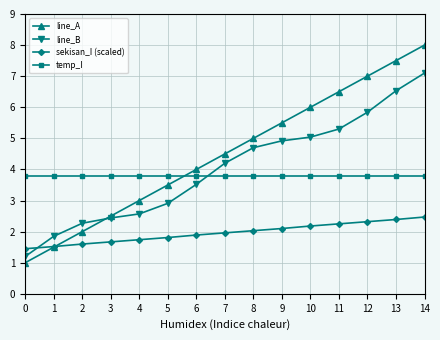

Which series has the largest range (max minus min)?

line_A